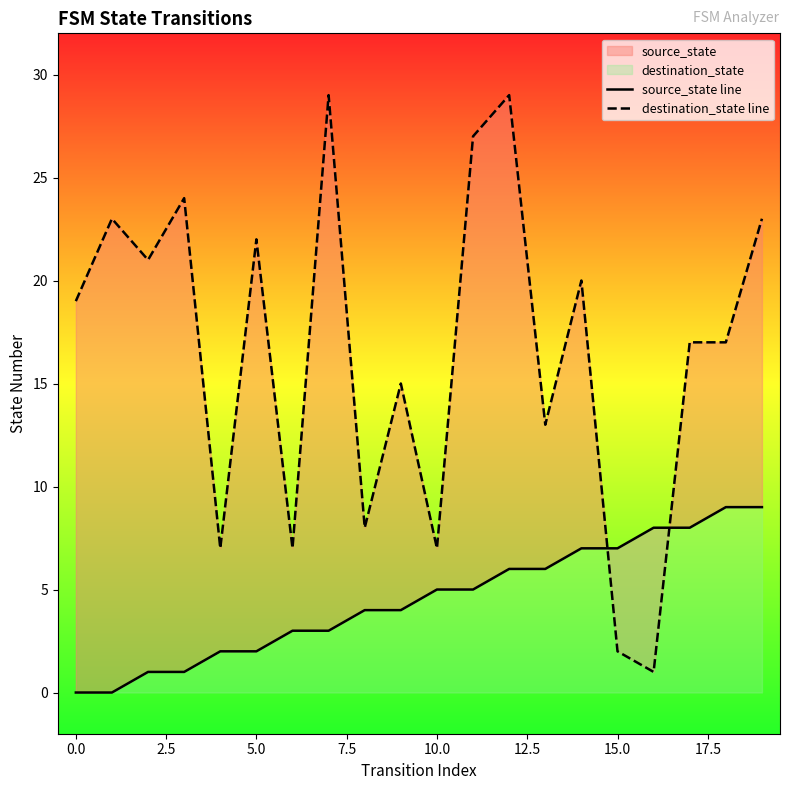

What is the difference between the maximum and minimum values in the source_state line series?

9